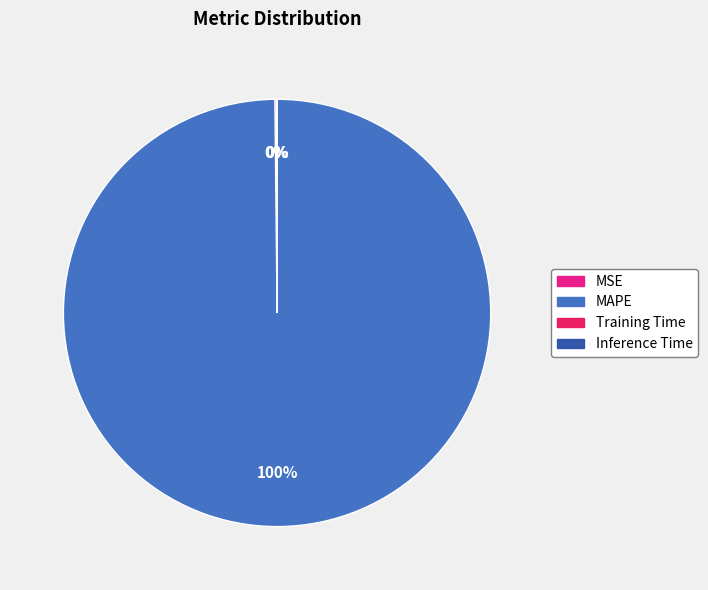

What is the majority slice?

MAPE